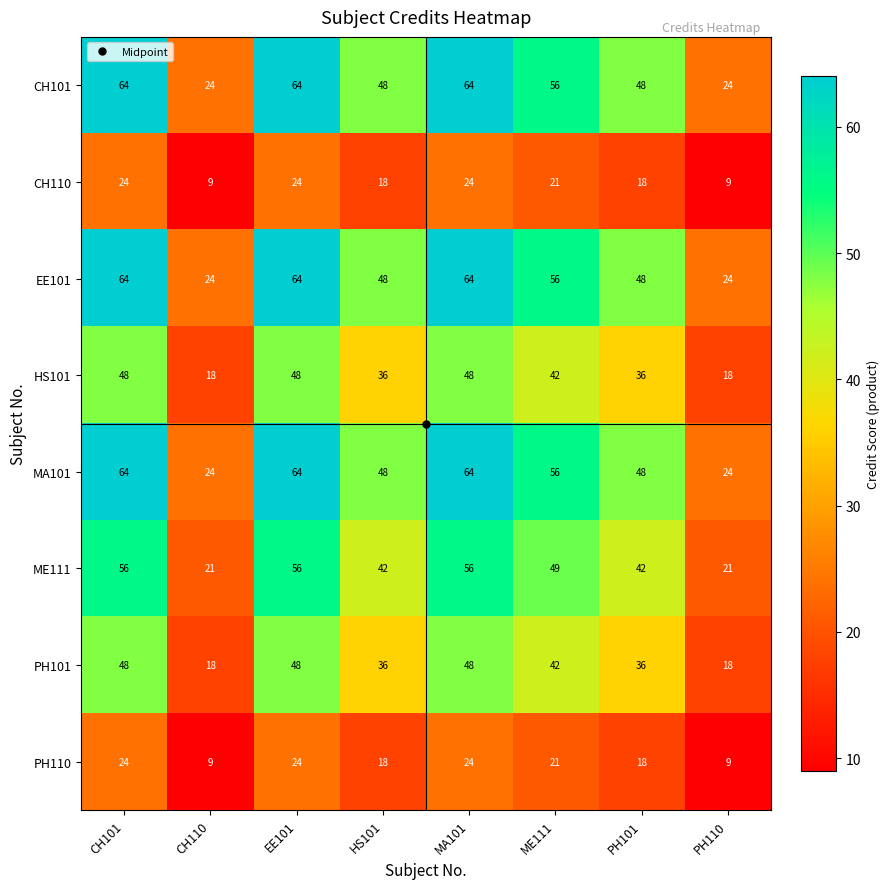

At which label does PH101 first exceed 42?

CH101